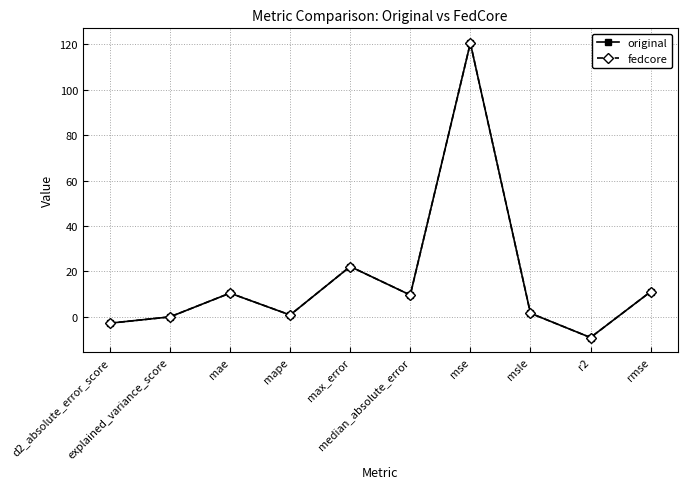

Is this an area chart (filled region under the line)?

No